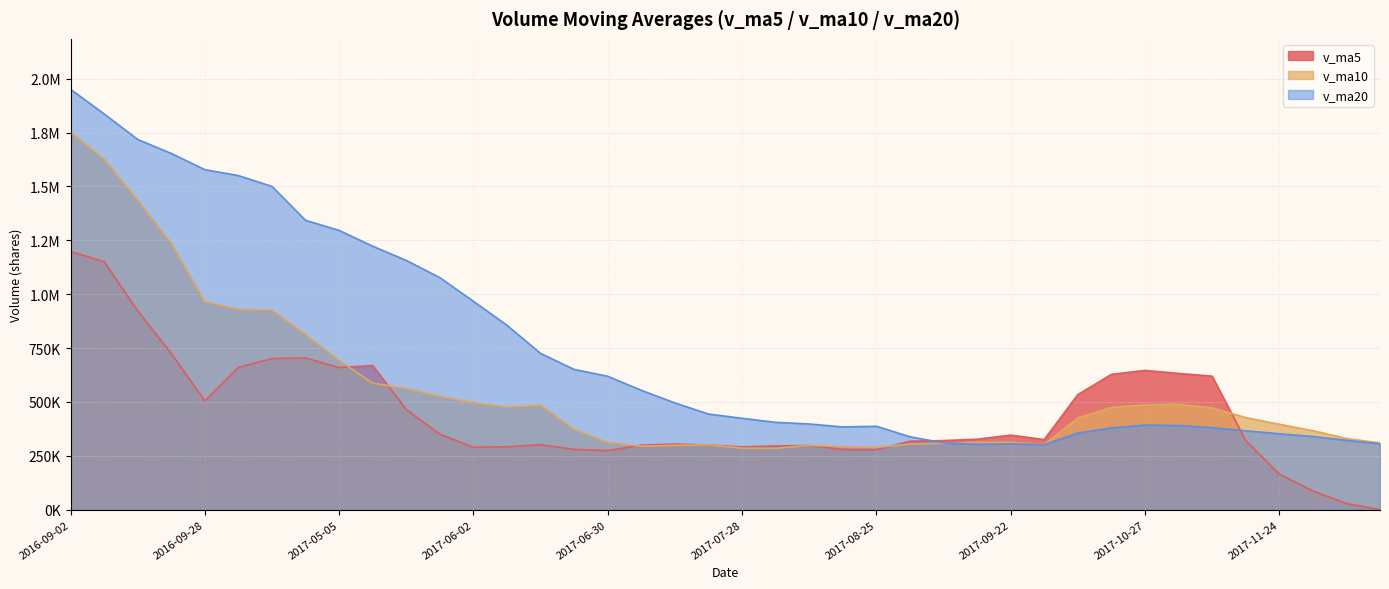

What is the sum of the v_ma20 values at 2017-08-25 and 2017-08-11?

784896.2